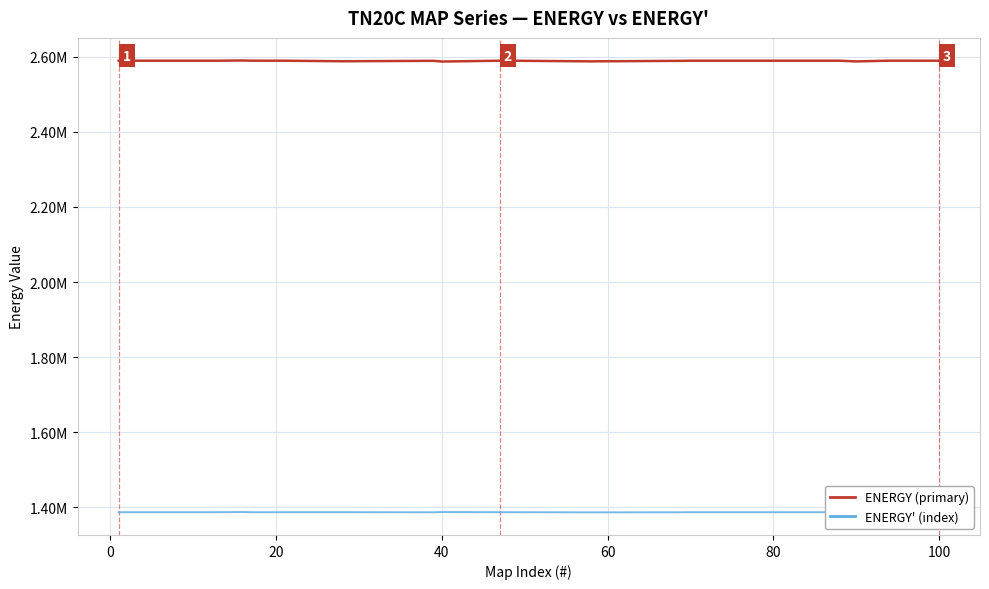

Which series has the largest range (max minus min)?

ENERGY (primary)